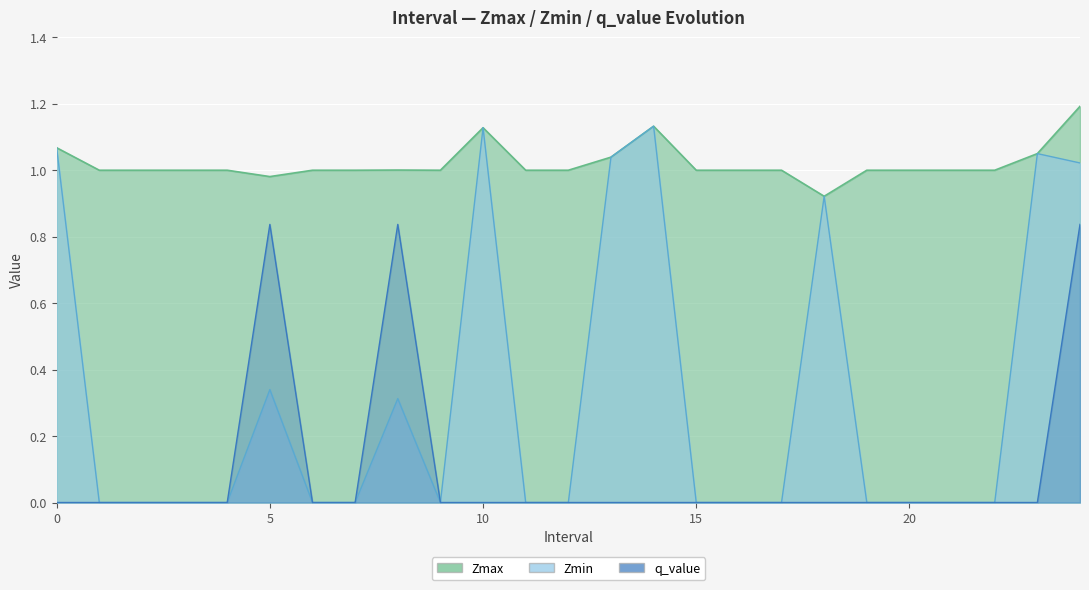

What is the label of the 2nd point from the right?

23.0